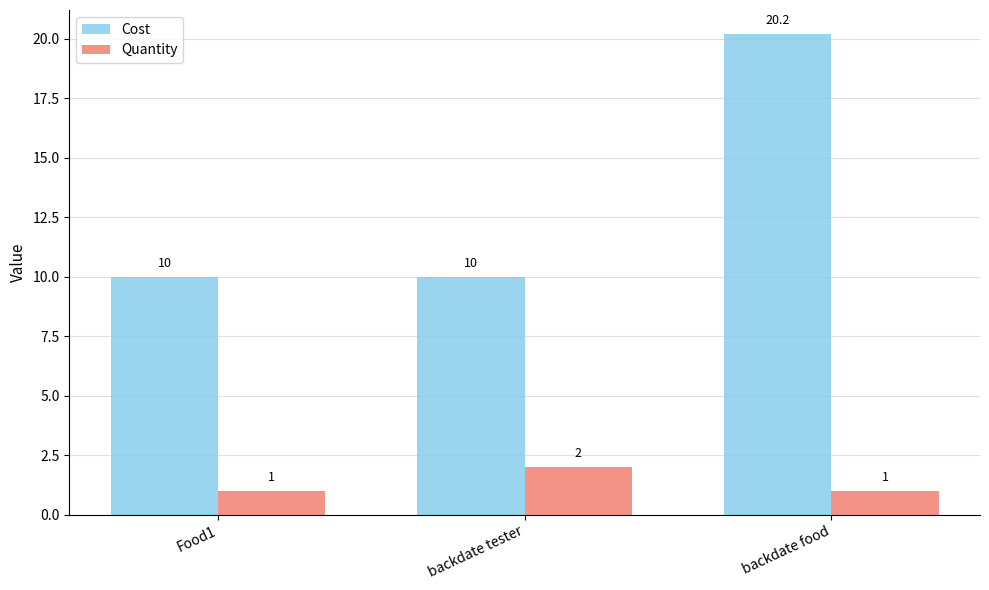

Which series has the largest total across all categories?

Cost